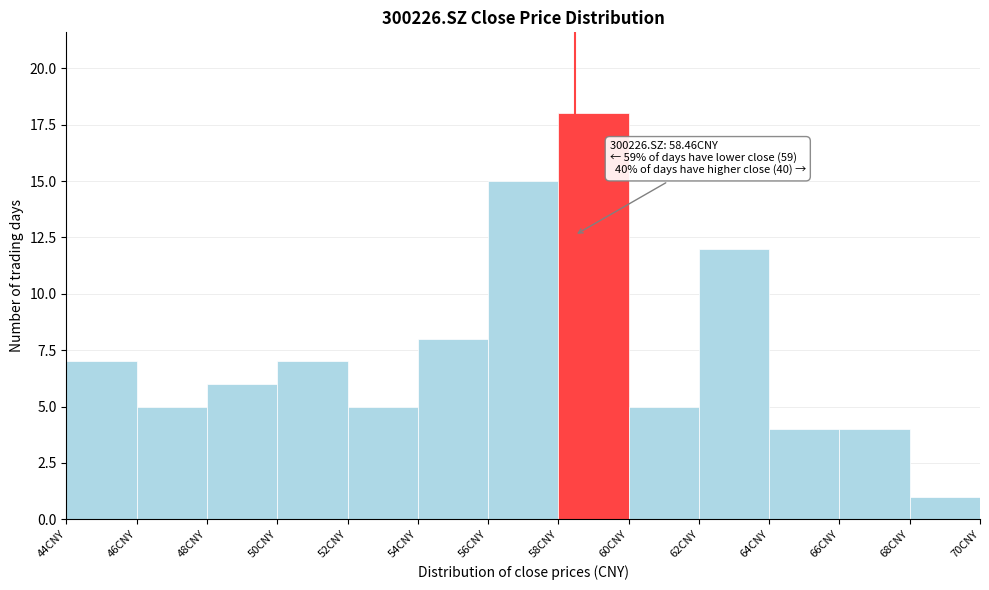

Over which range of the x-axis is the bar tallest?

58 to 60